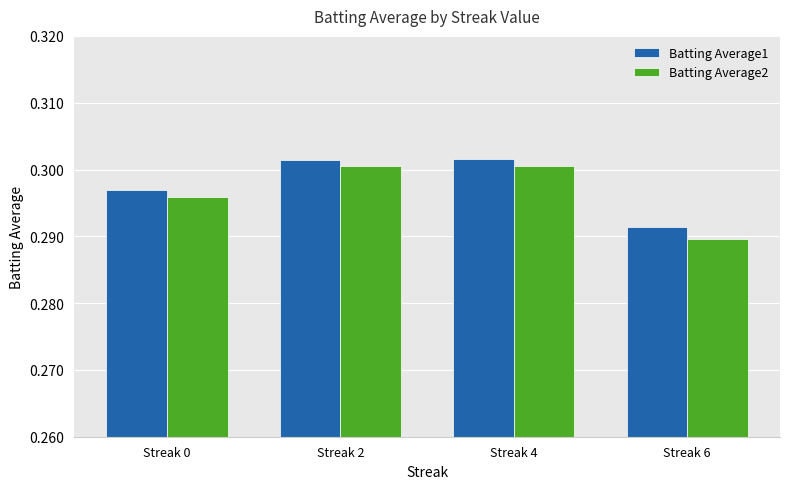

Count the Batting Average1 values in the range 0 to 1.

4